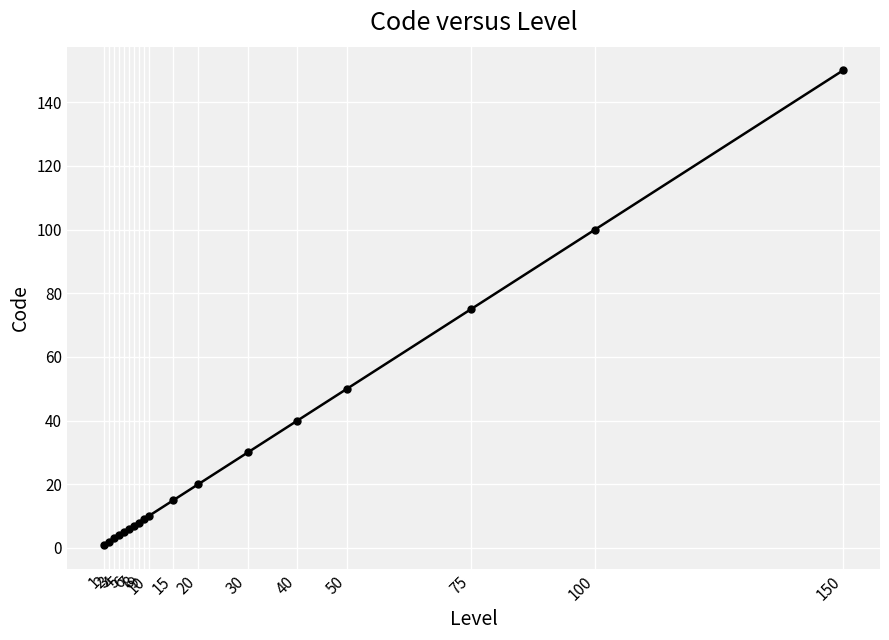

What is the value of the 12th point from the left?

20